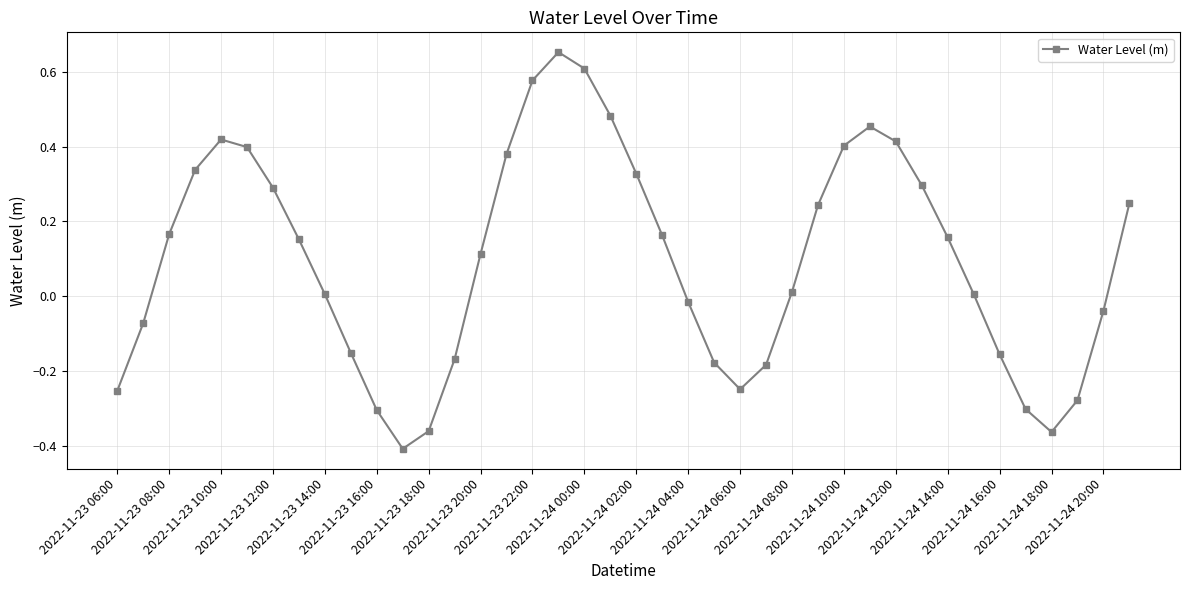

How many interior local peaks (higher than both neighbors) does the data have?

3